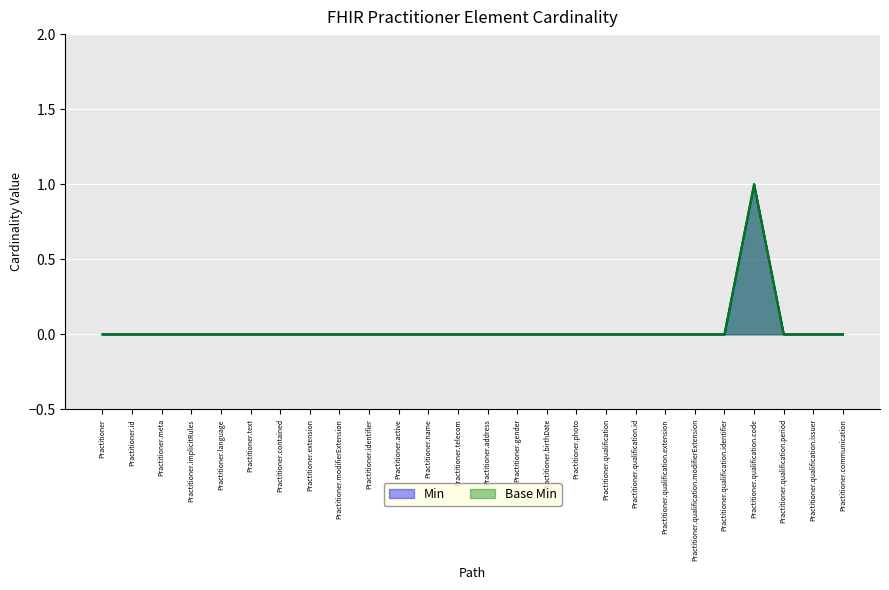

True or false: Min has more than 2 points higher than both neighbors.

False